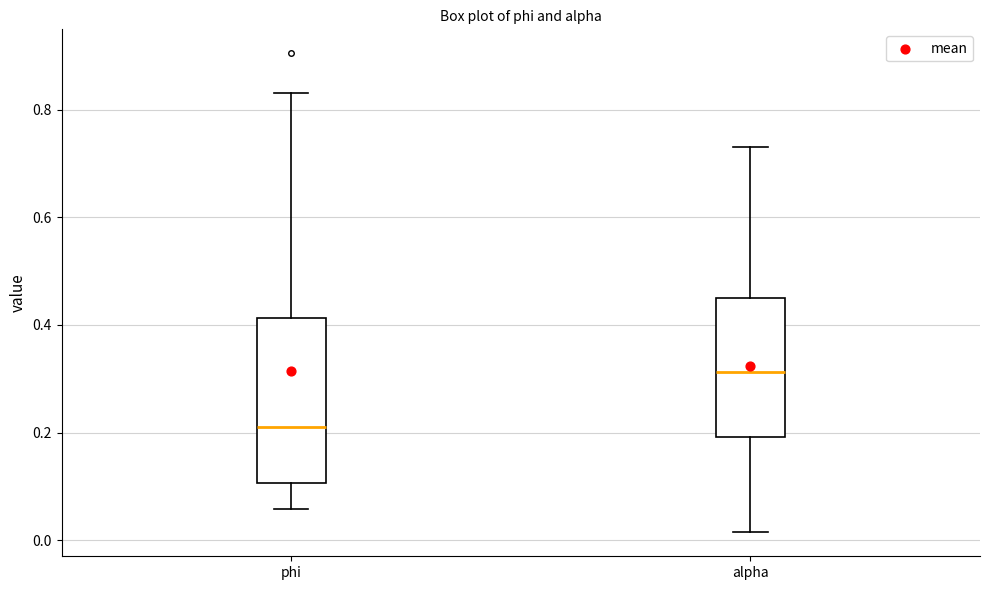

Which box has the highest median line?

alpha